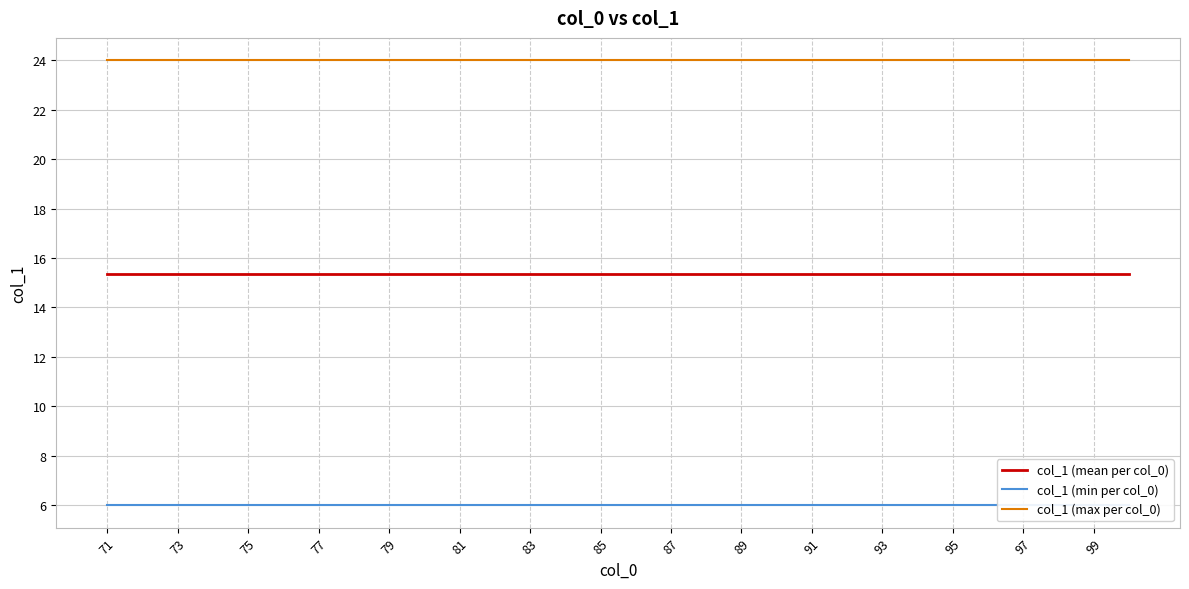

Is the value of col_1 (max per col_0) at 75 greater than the value of col_1 (mean per col_0) at 83?

Yes